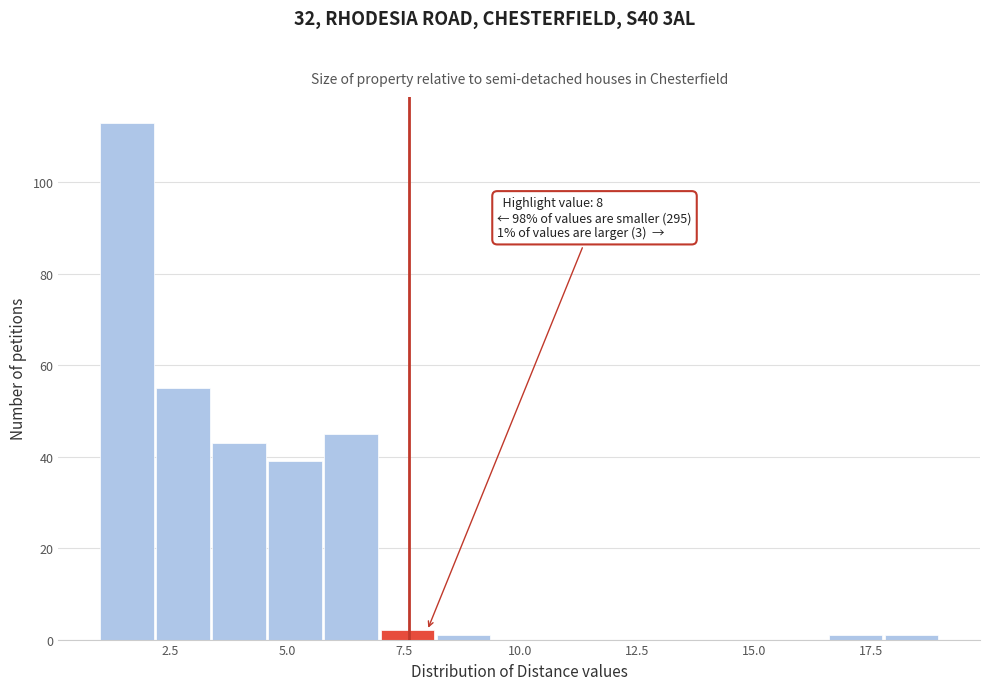

Around what value on the x-axis is the tallest bar? Give the approximate position of its centre, as read against the axis.

1.5